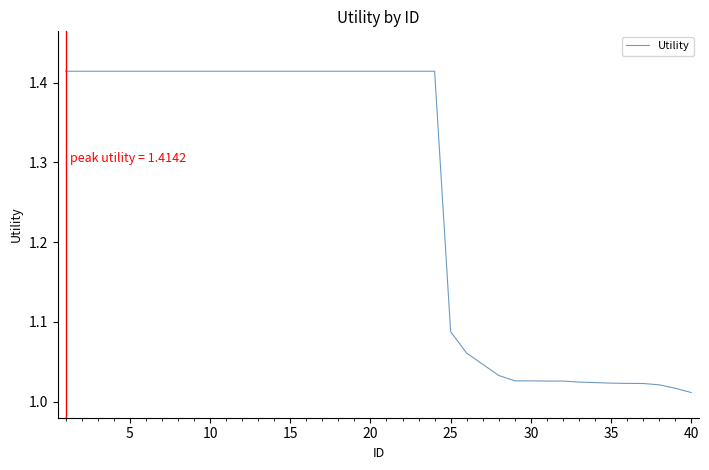

How many series are shown in this chart?

1